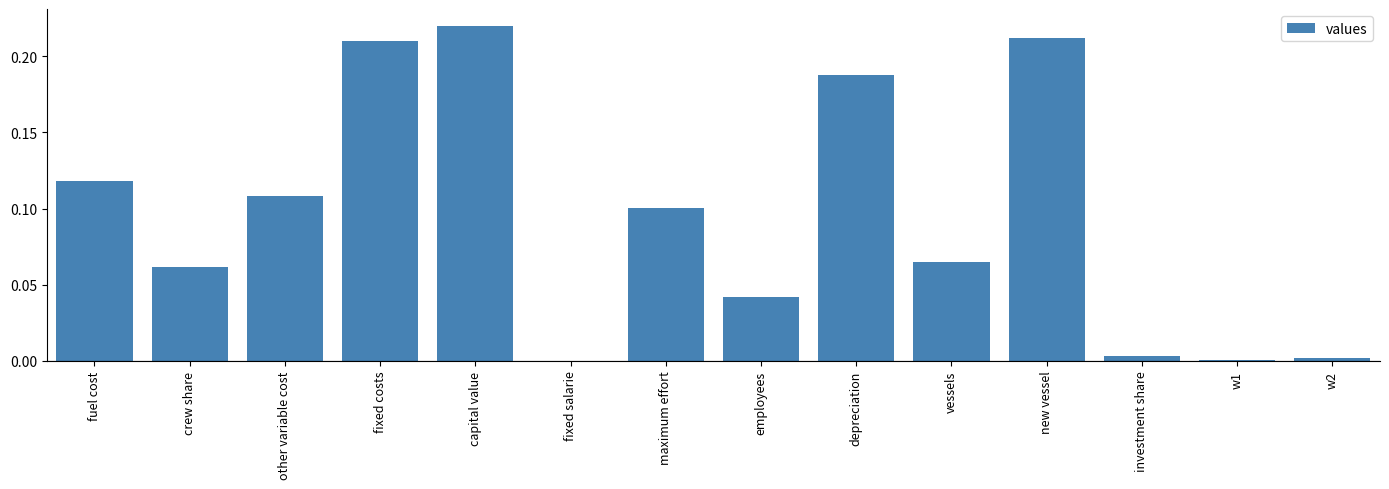

Between fixed costs and crew share, which is larger?

fixed costs